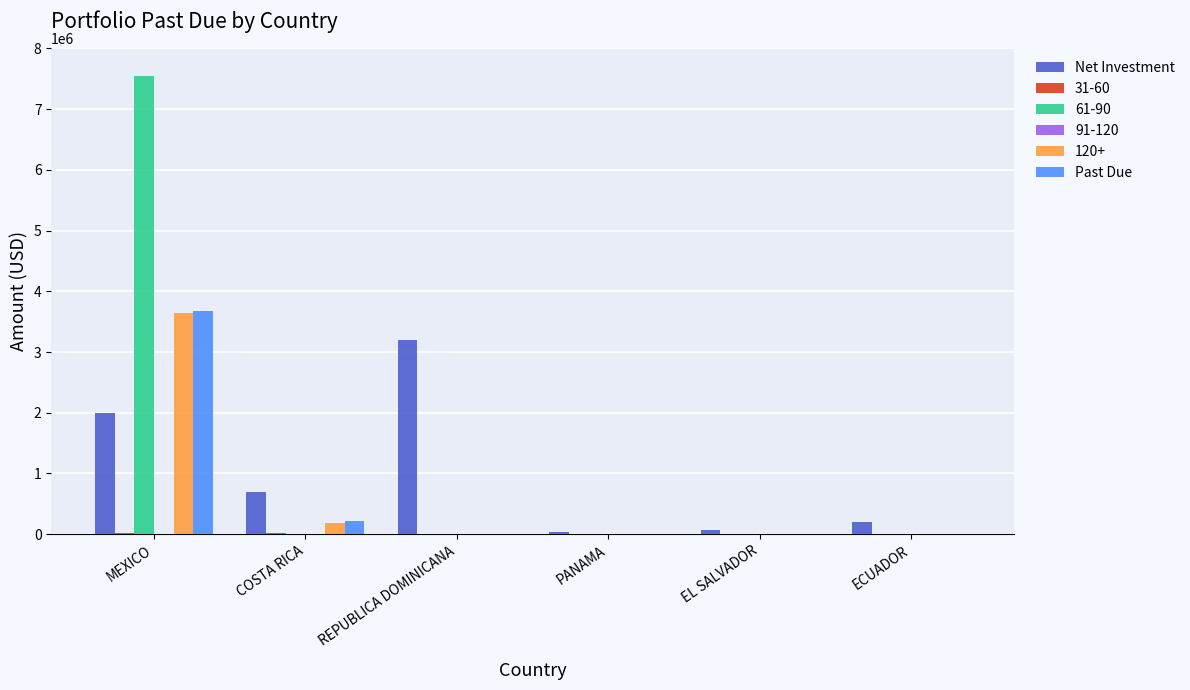

The Net Investment series shows 193427.0 at ECUADOR. True or false?

True